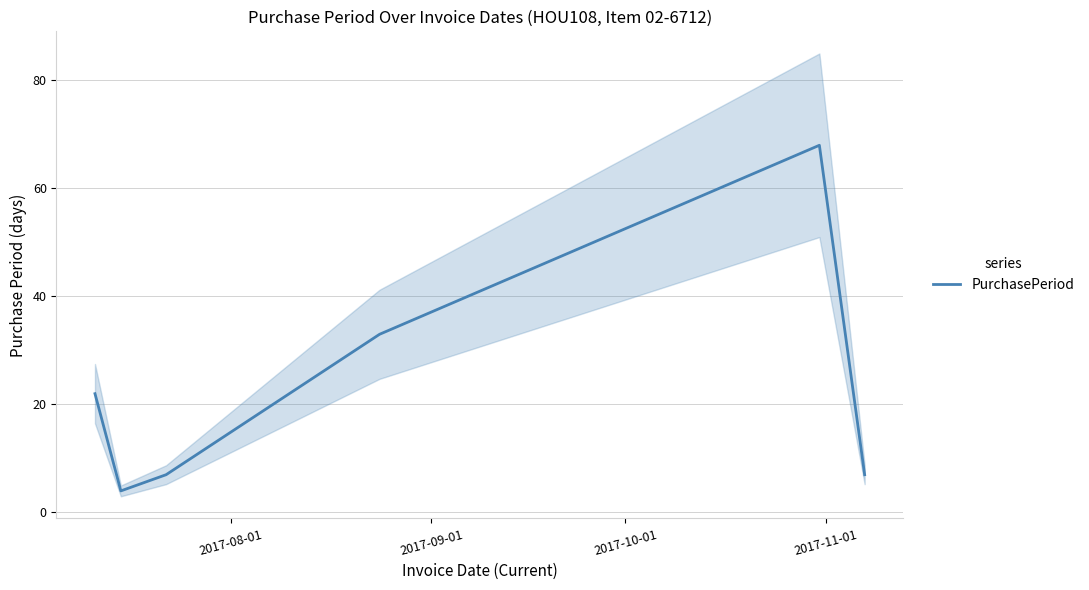

What is the highest value of the PurchasePeriod series?

68